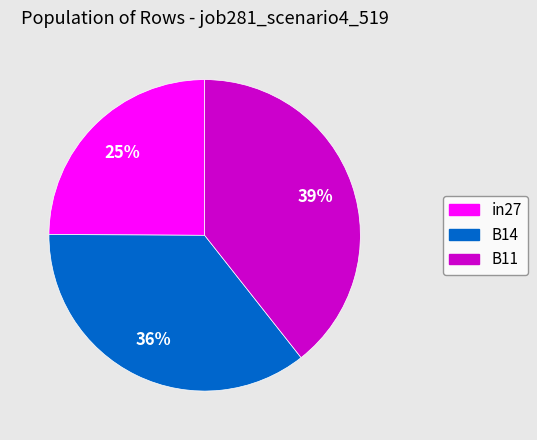

Combined, do B14 and in27 account for over 50%?

Yes